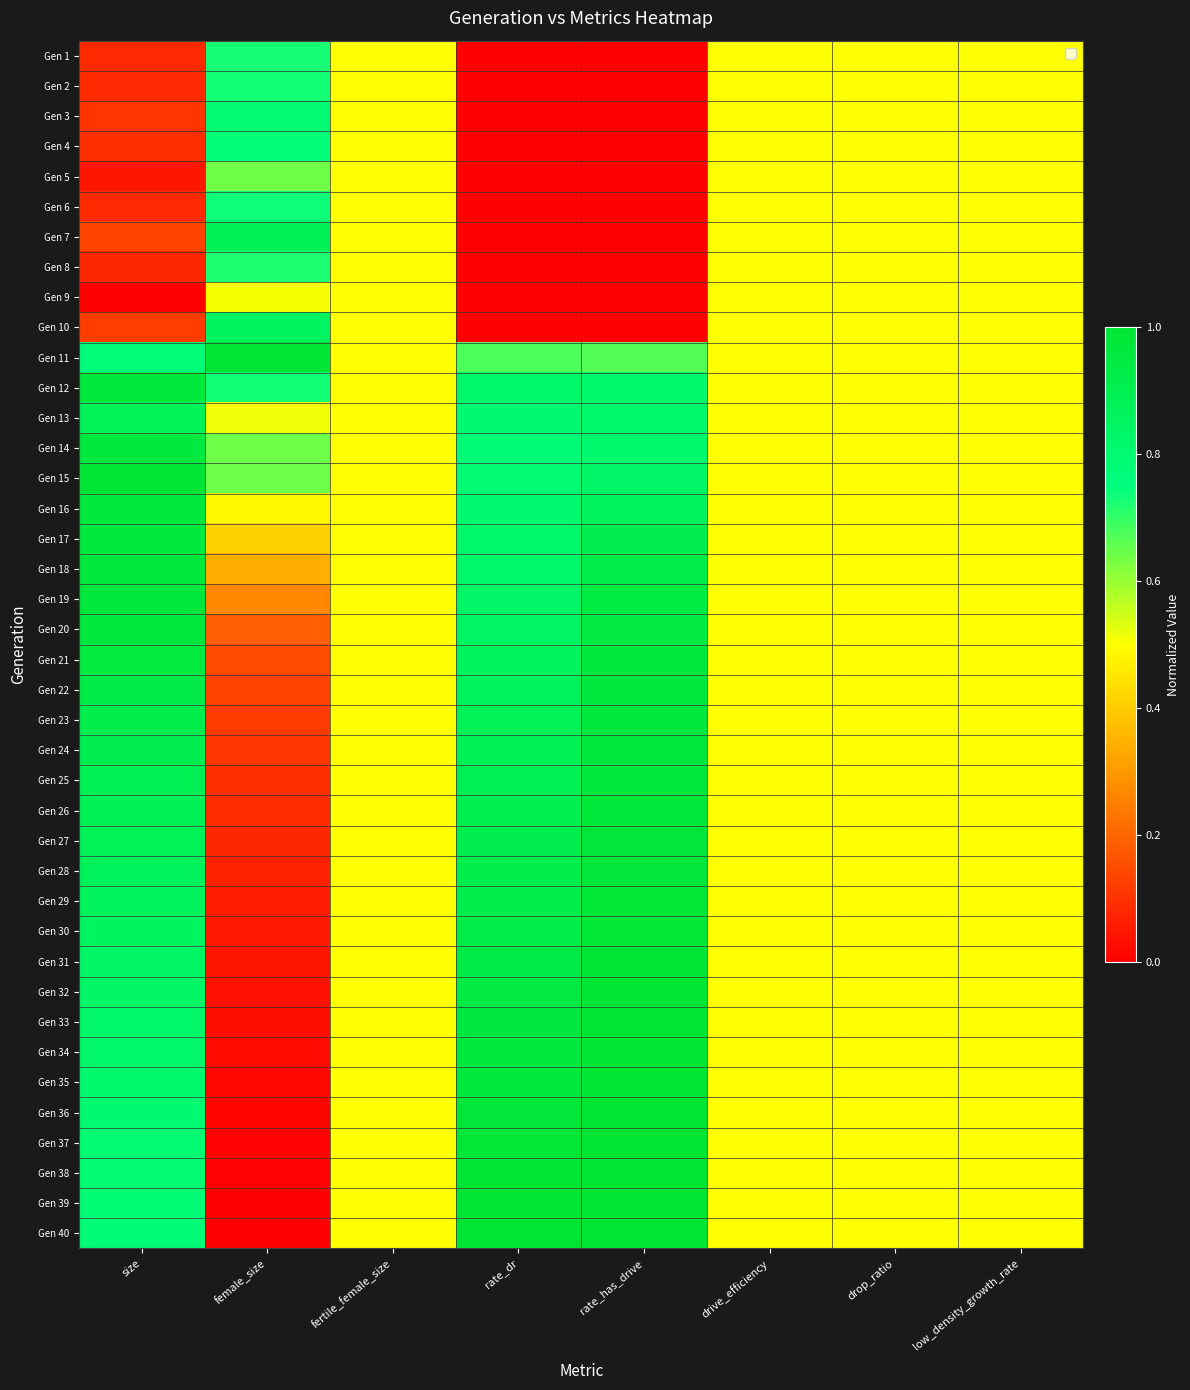

What is the greatest value displayed?

1.0